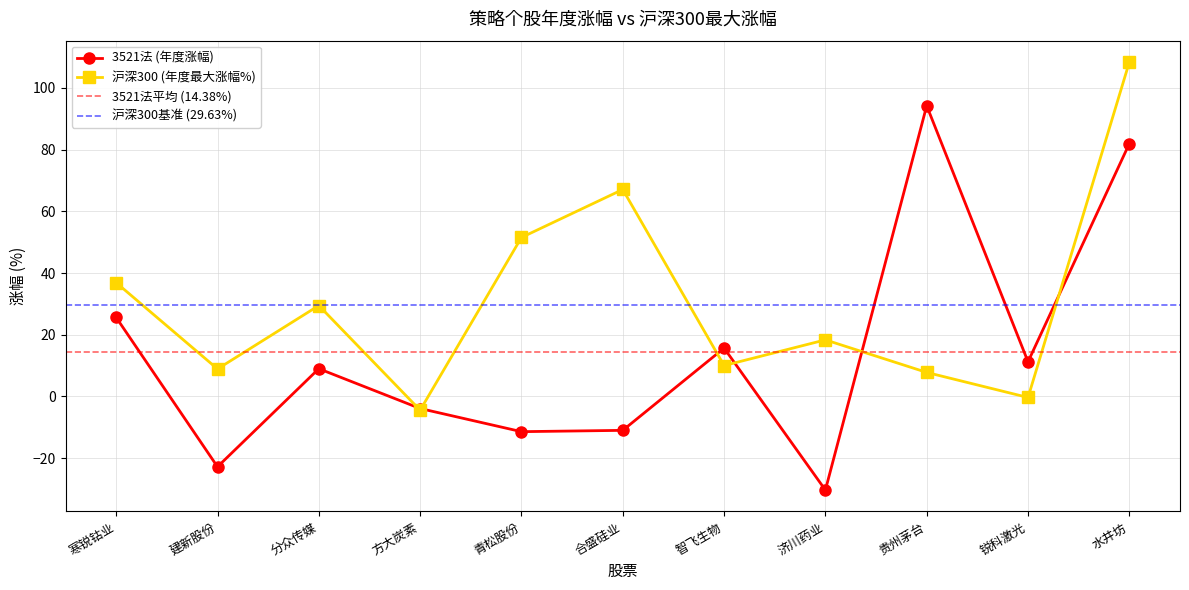

Count the number of data series in this chart.

2